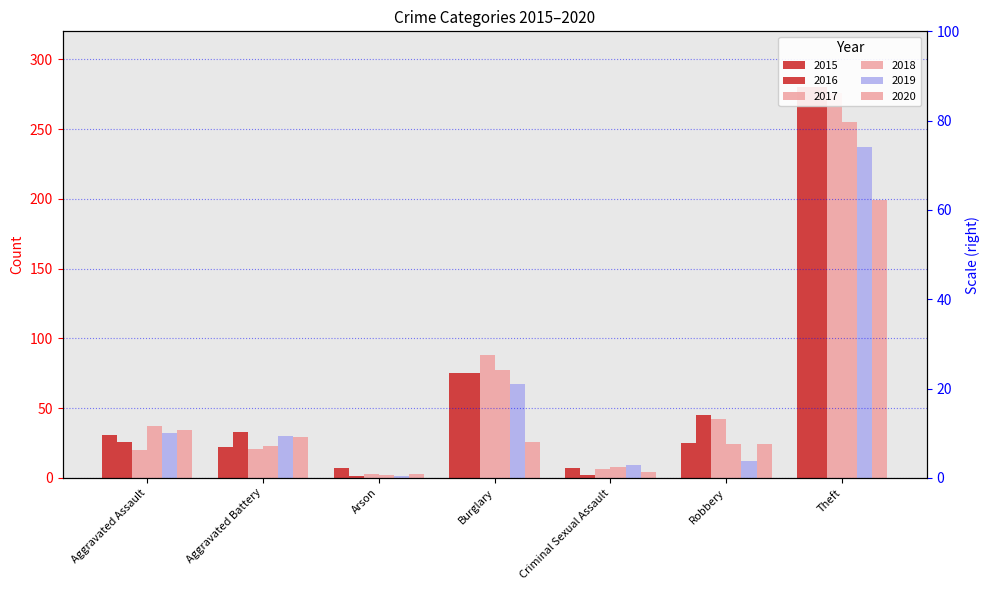

What is the sum of all 2015 values?

447